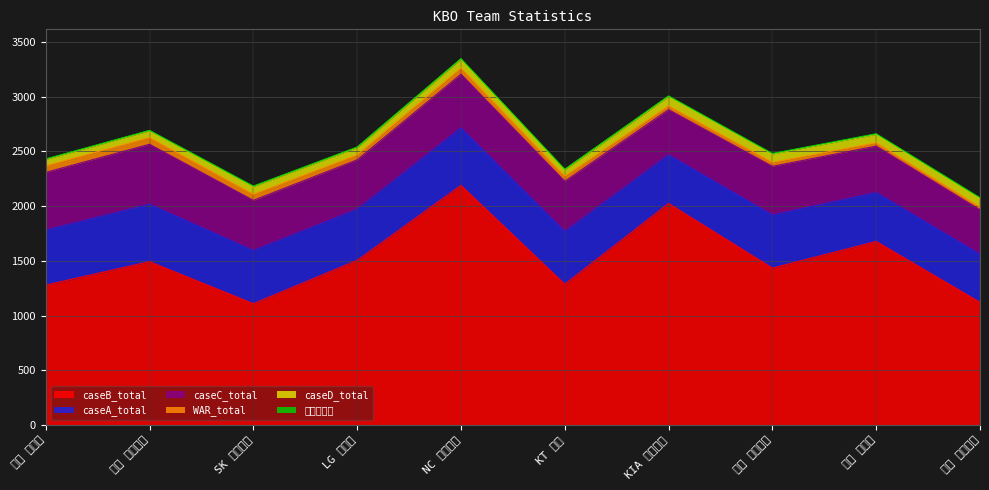

The value of WAR_total at LG 트윈스 is 45.0. True or false?

True